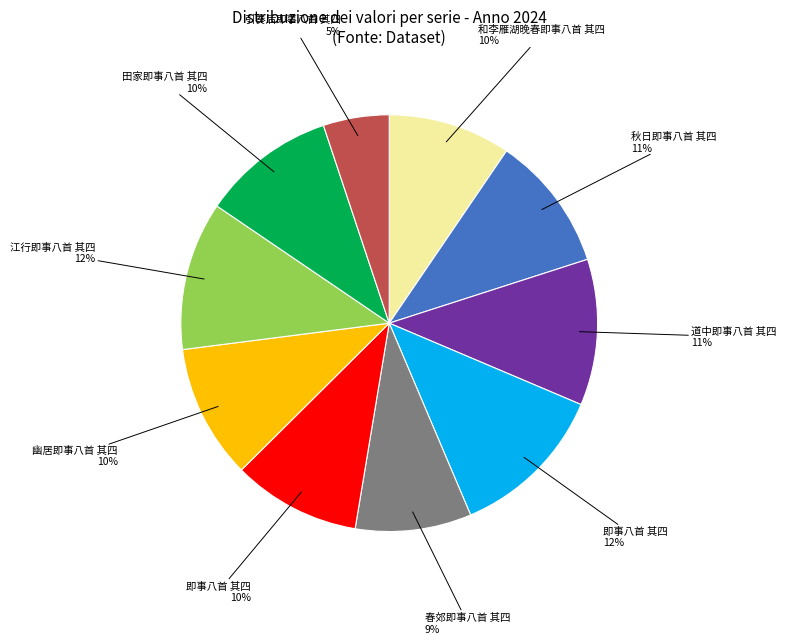

To the nearest percent, what is the difference between the largest and smallest slice percentages?

7%